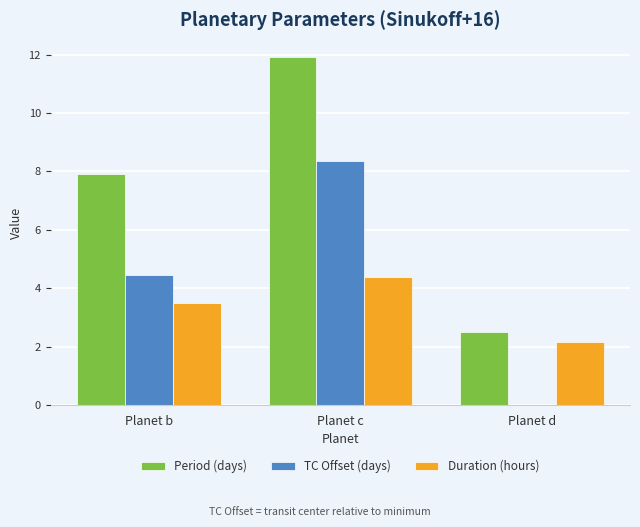

Which category has the highest value in the TC Offset (days) series?

Planet c